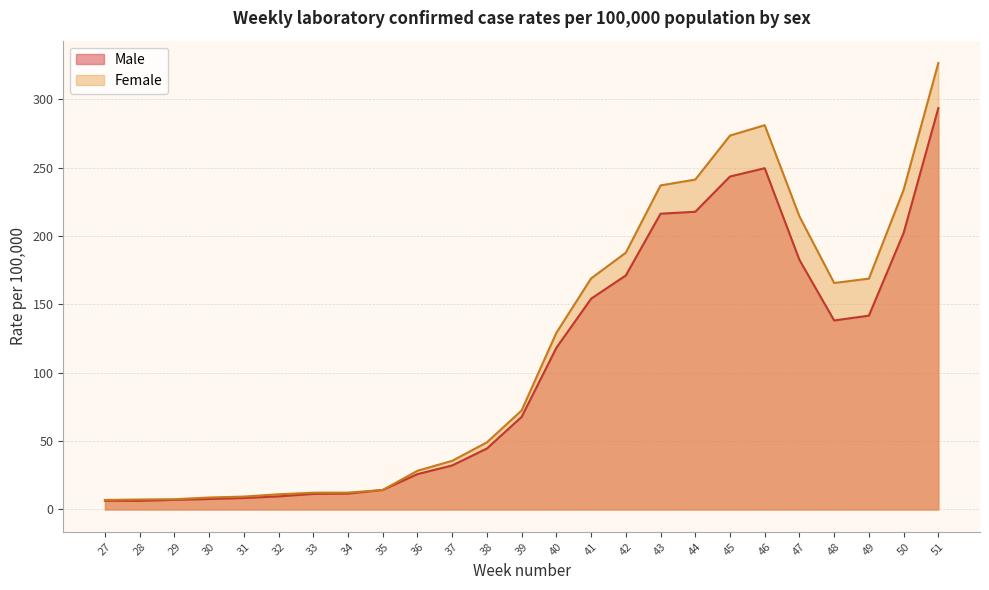

What is the maximum value for Female?

326.7